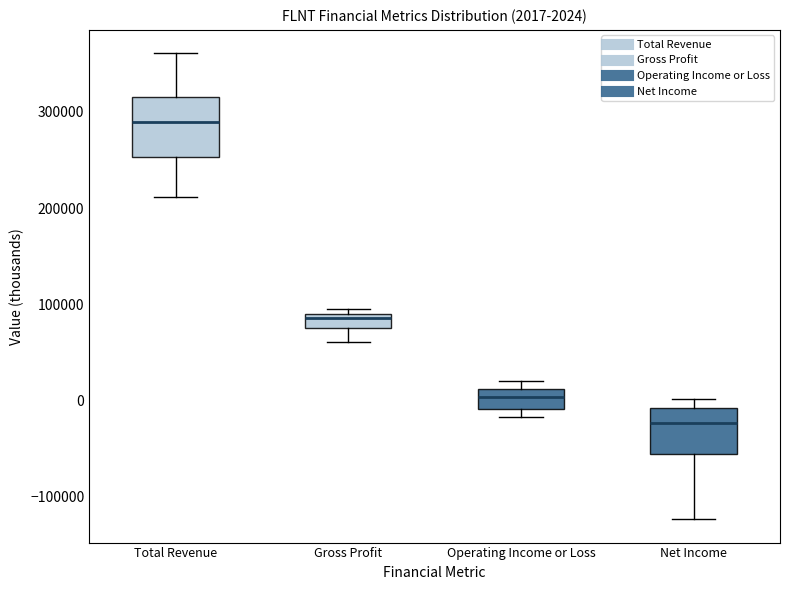

Which box is the tallest, from its lower edge to its upper edge?

Total Revenue